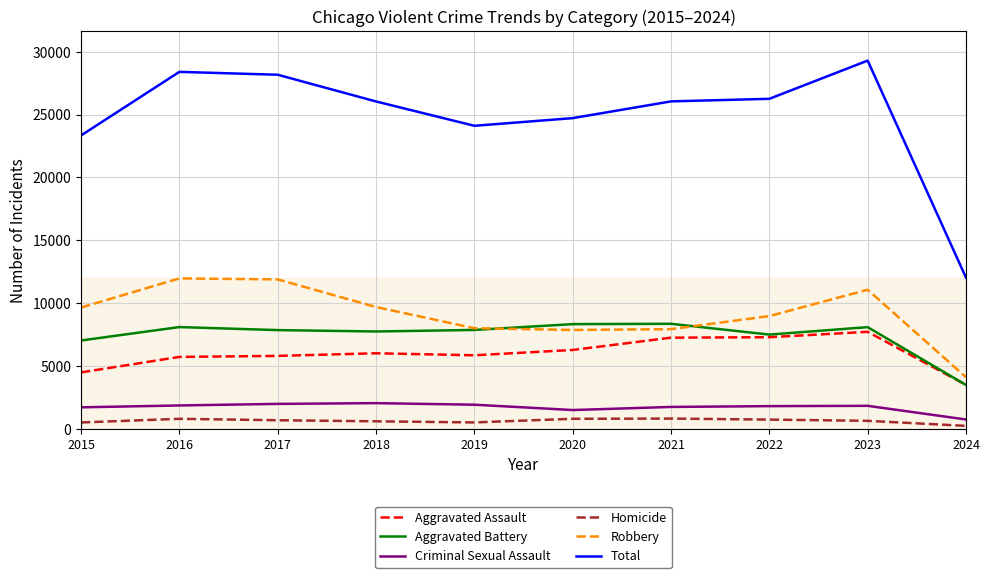

What are all the series names shown in the legend?

Aggravated Assault, Aggravated Battery, Criminal Sexual Assault, Homicide, Robbery, Total